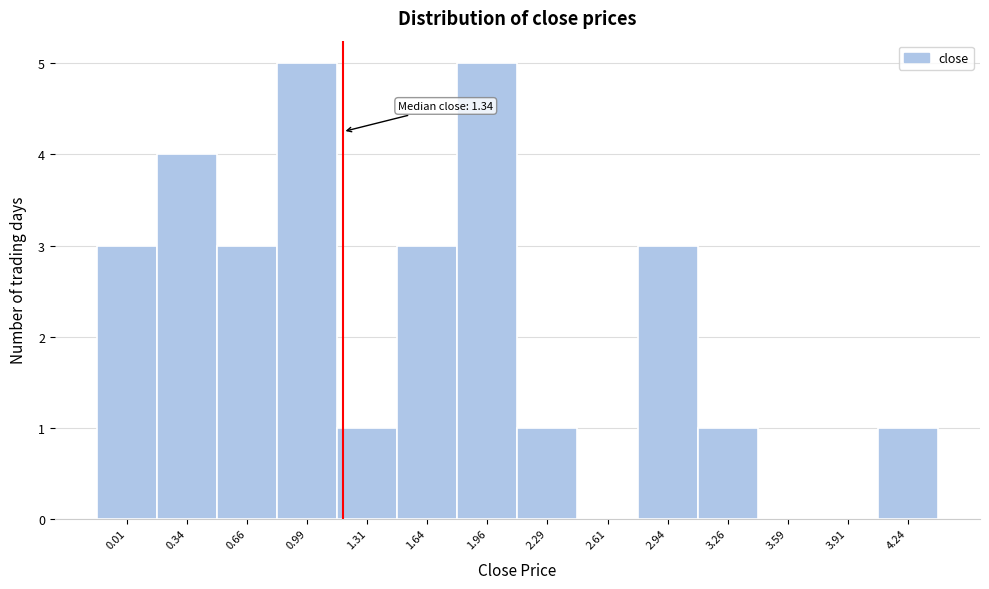

Reading left to right, extract all data points from this chart.

0.01=3	0.34=4	0.66=3	0.99=5	1.31=1	1.64=3	1.96=5	2.29=1	2.61=0	2.94=3	3.26=1	3.59=0	3.91=0	4.24=1